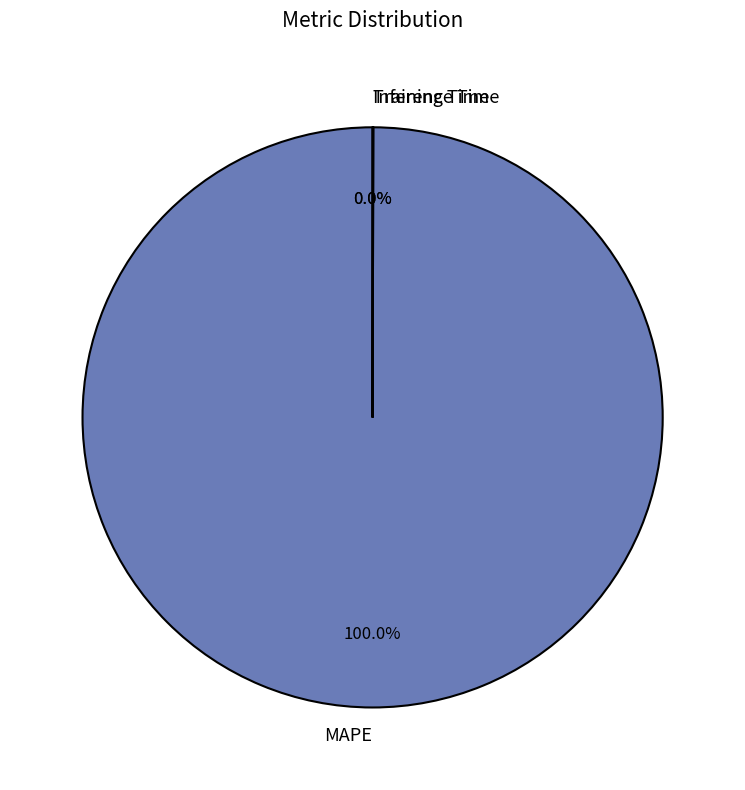

Is there a majority slice in this chart?

Yes